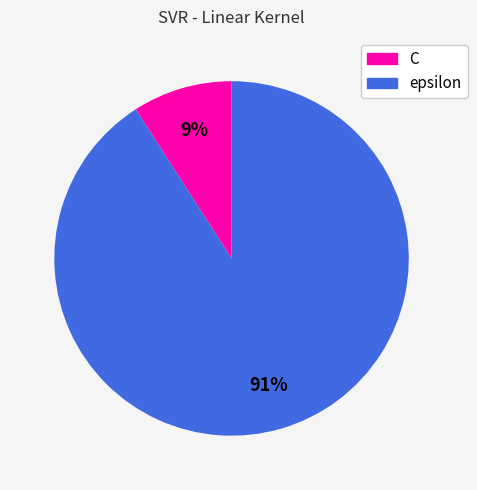

The epsilon slice represents 98% of the pie. True or false?

False